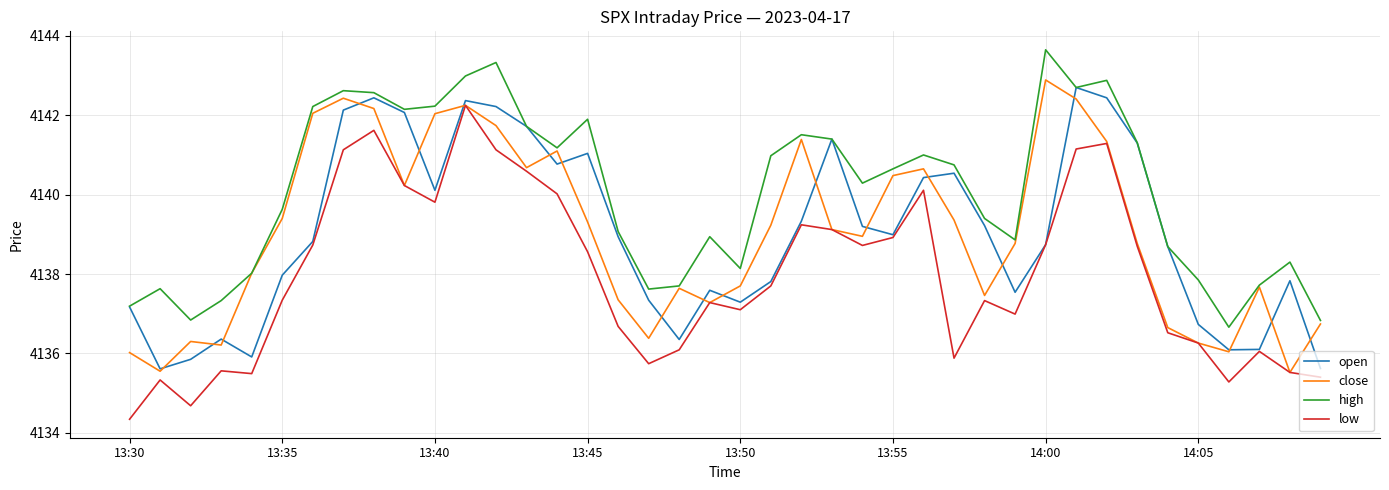

What is the smallest value displayed?

4134.3